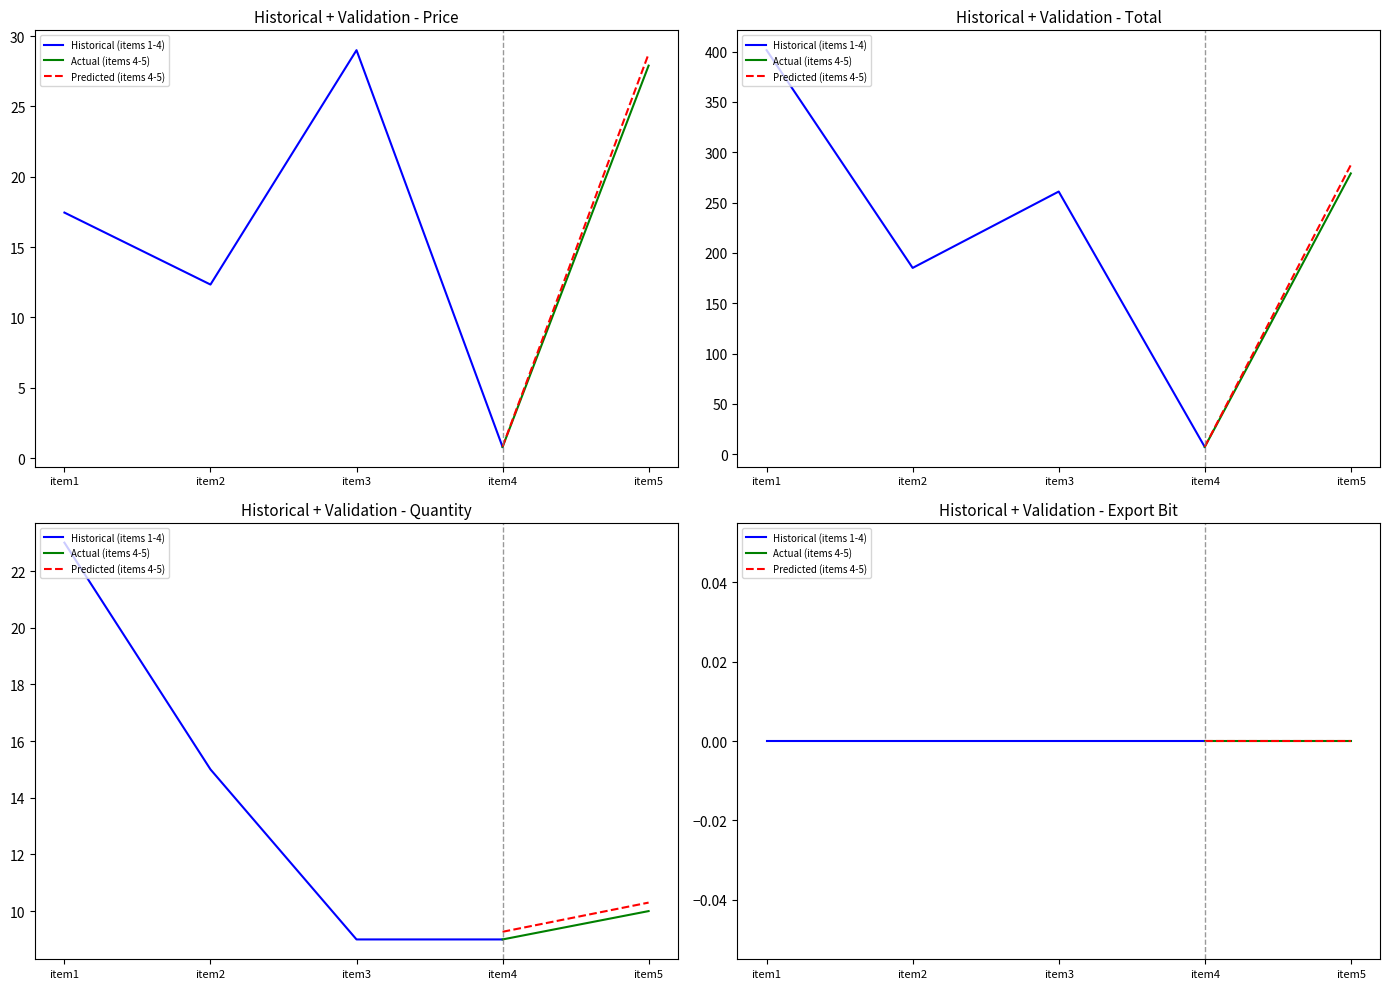

What is the difference between the second highest and second lowest values in the quantity series?

6.0